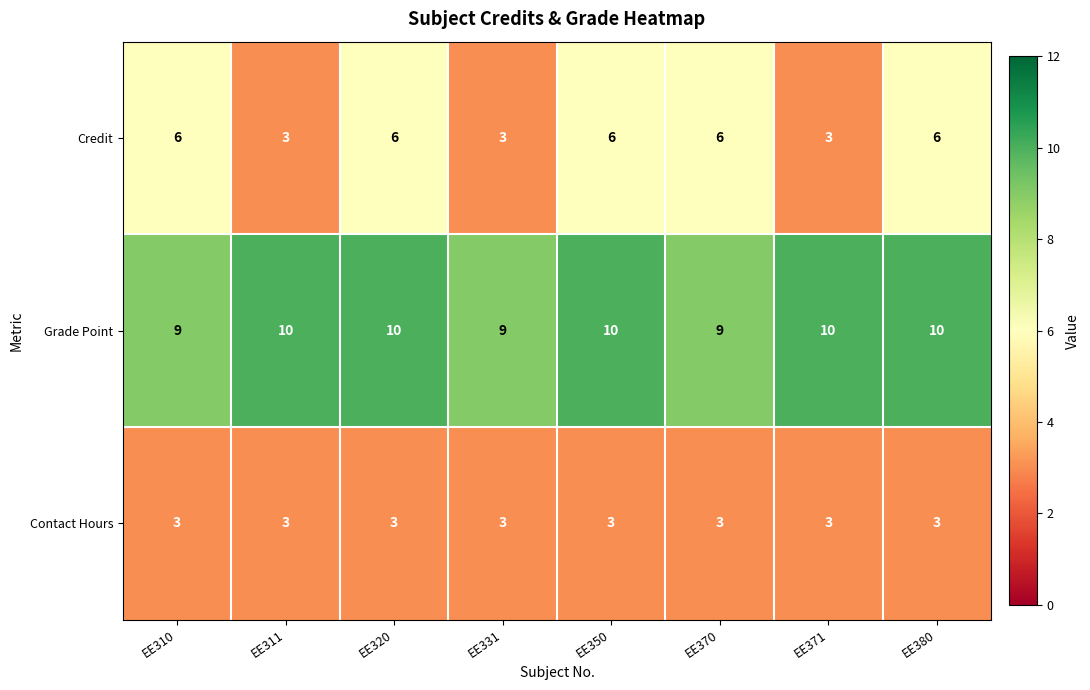

How many data points does each series have?

8